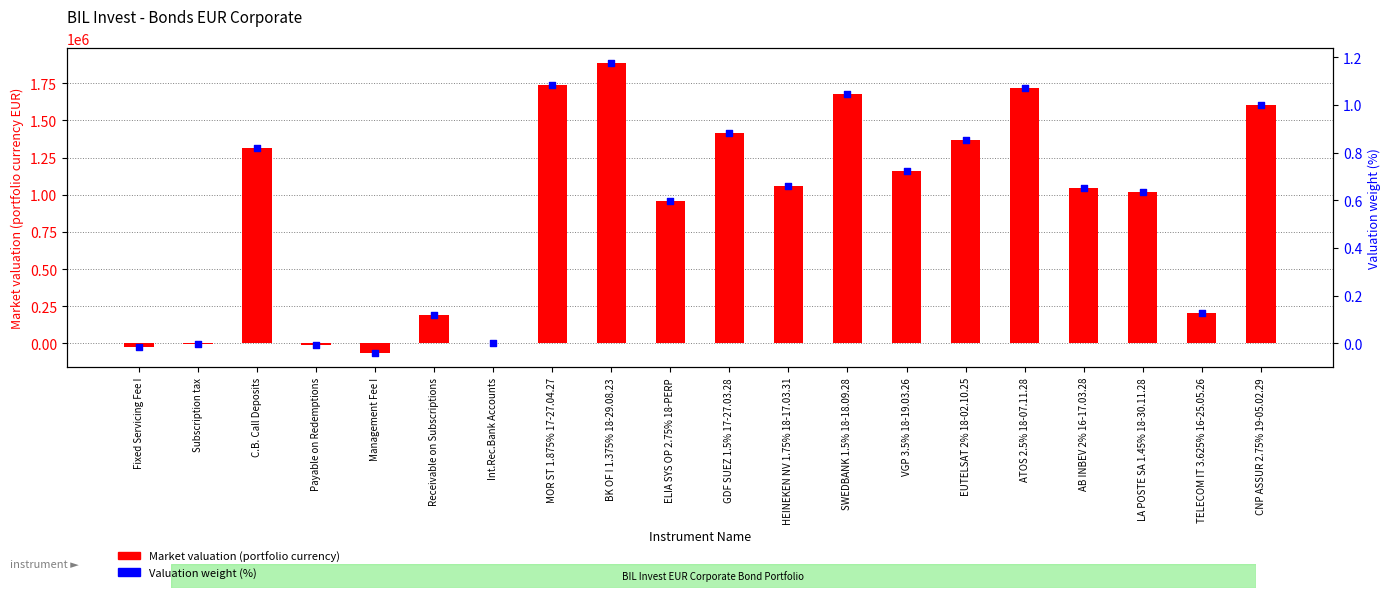

What is the total value across all series at Management Fee I?

-62853.3